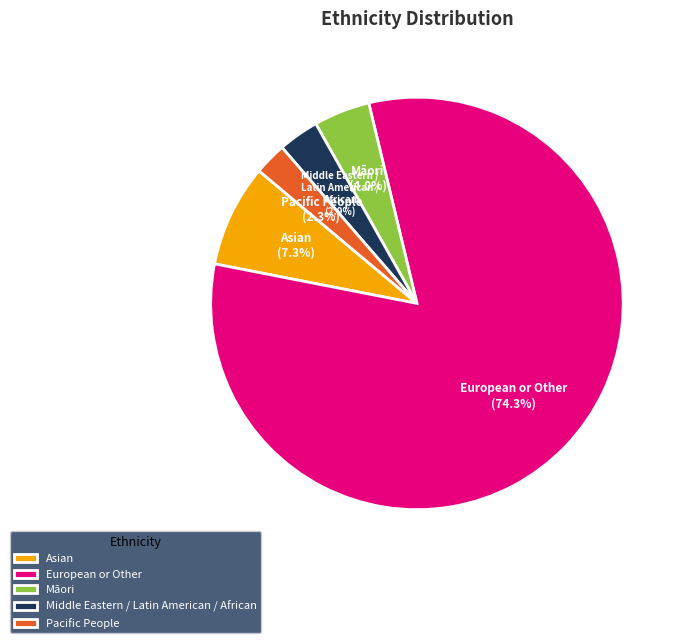

Between Māori and Pacific People, which is larger?

Māori